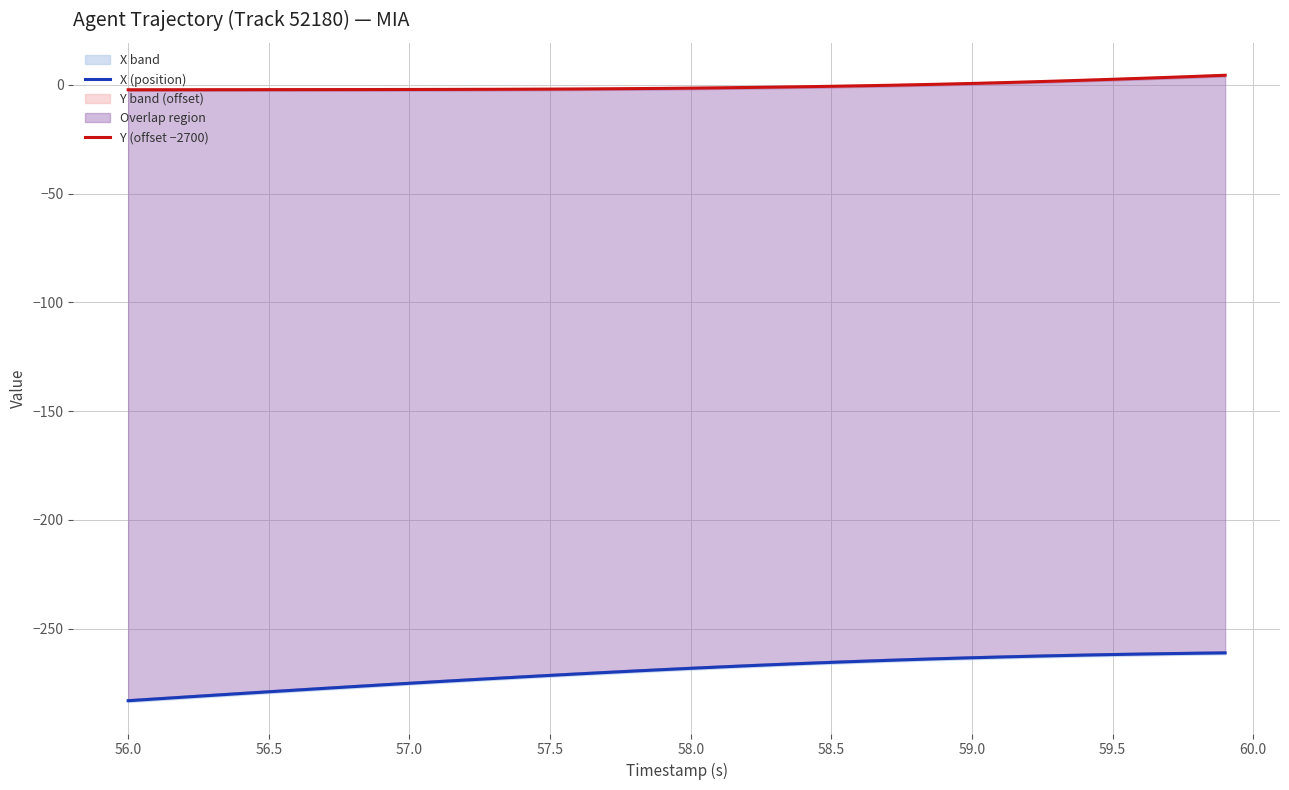

What is the greatest value displayed?

4.3